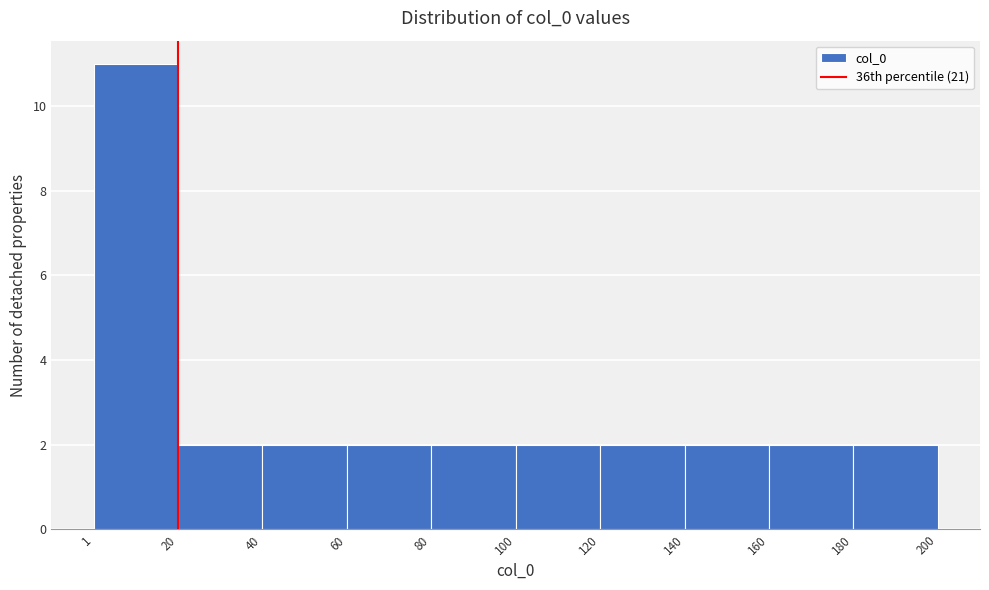

Reading left to right, list every bar in this chart as the range it spans on the x-axis followed by its height. The values are not printed on the chart, so give them approximately, as read against the axis.

1 to 20: 11
20 to 40: 2
40 to 60: 2
60 to 80: 2
80 to 100: 2
100 to 120: 2
120 to 140: 2
140 to 160: 2
160 to 180: 2
180 to 200: 2